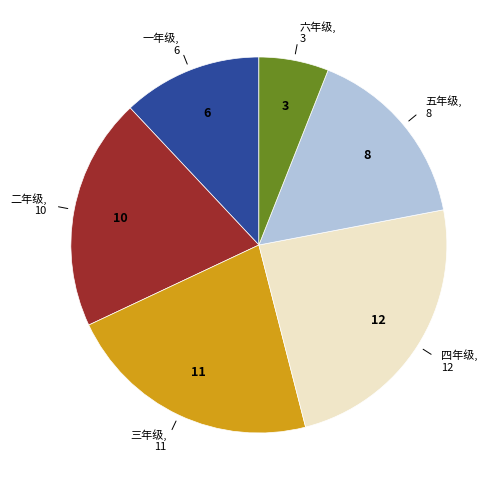

Does any single category account for the majority?

No